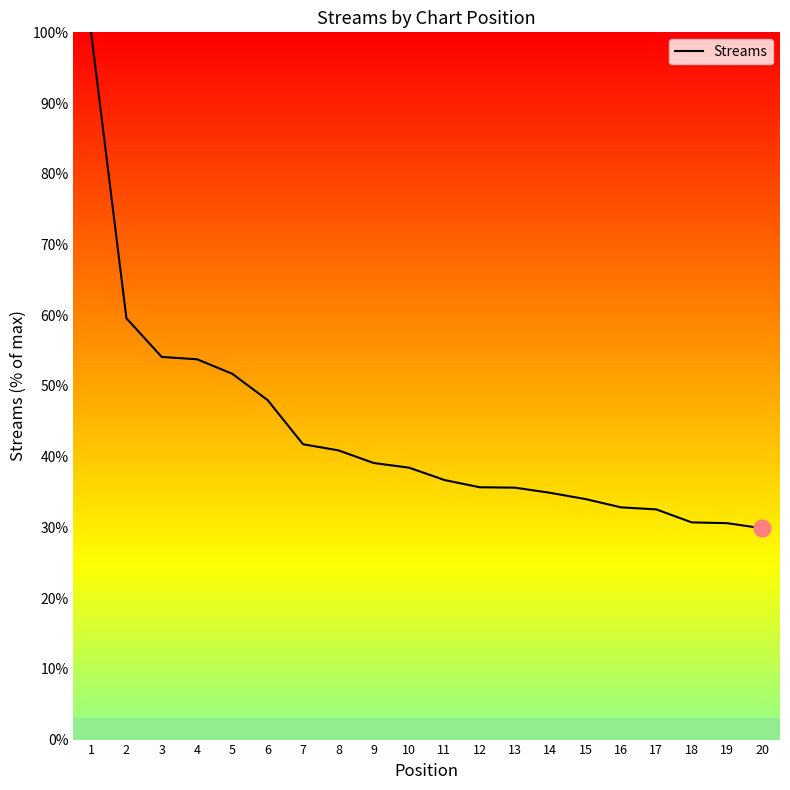

Is it true that the value at 11 is 36.7?

True